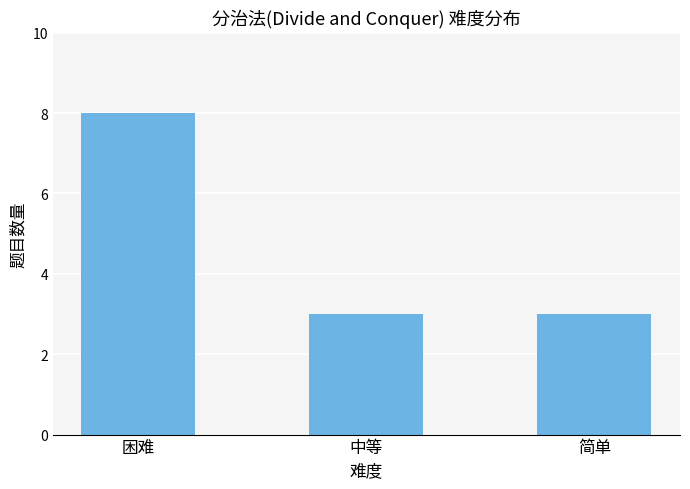

Approximately how many times larger is the value at 中等 compared to 简单?

1.0